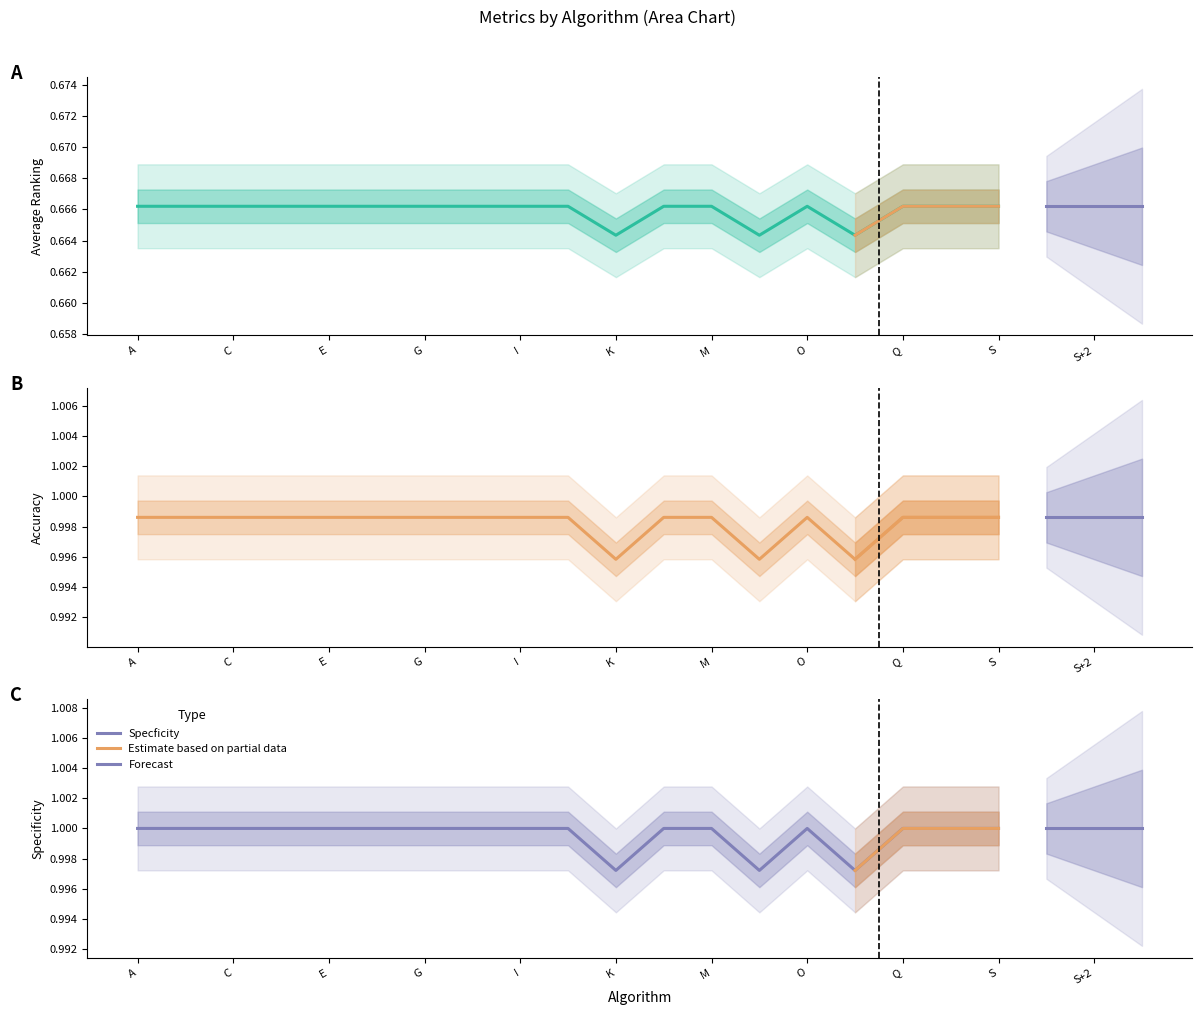

How many Accuracy values are between 0 and 1?

19